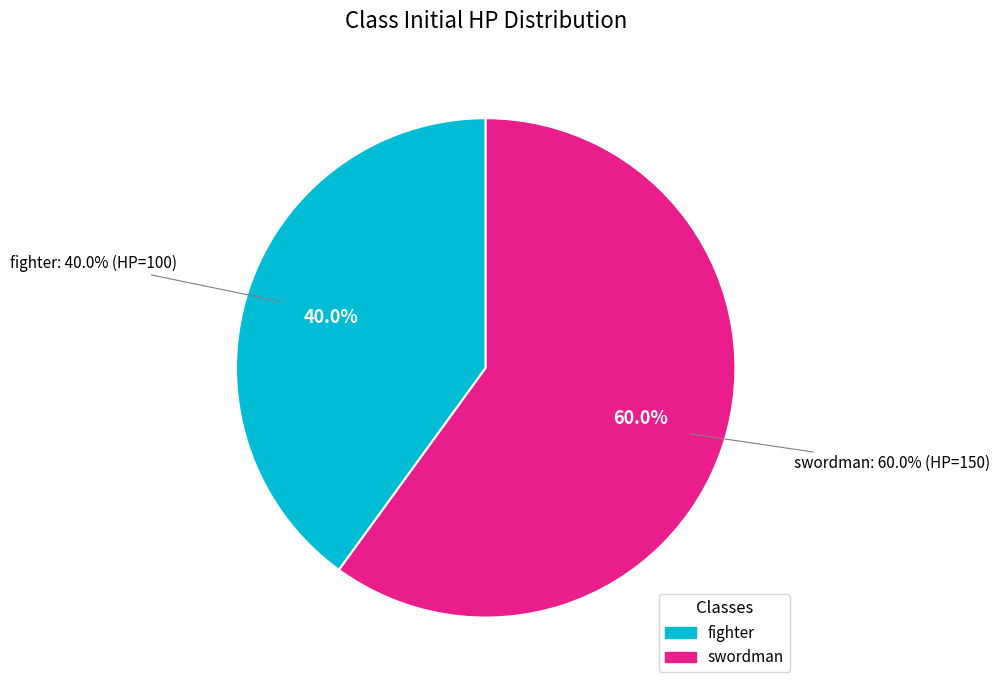

What percentage do fighter and swordman together represent?

100.0%